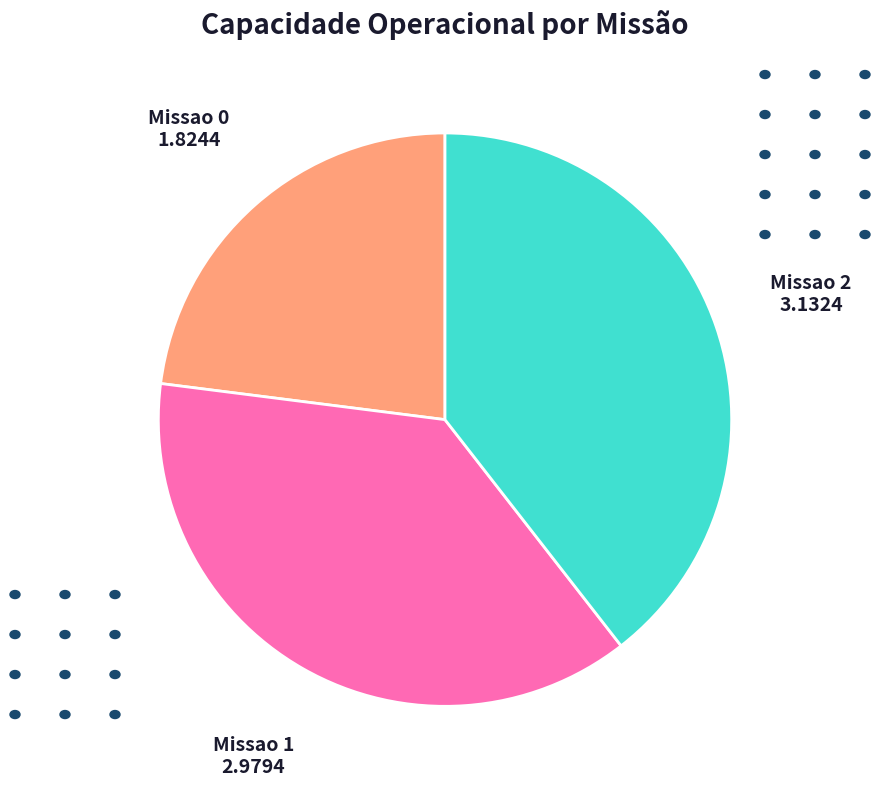

Is there a majority slice in this chart?

No